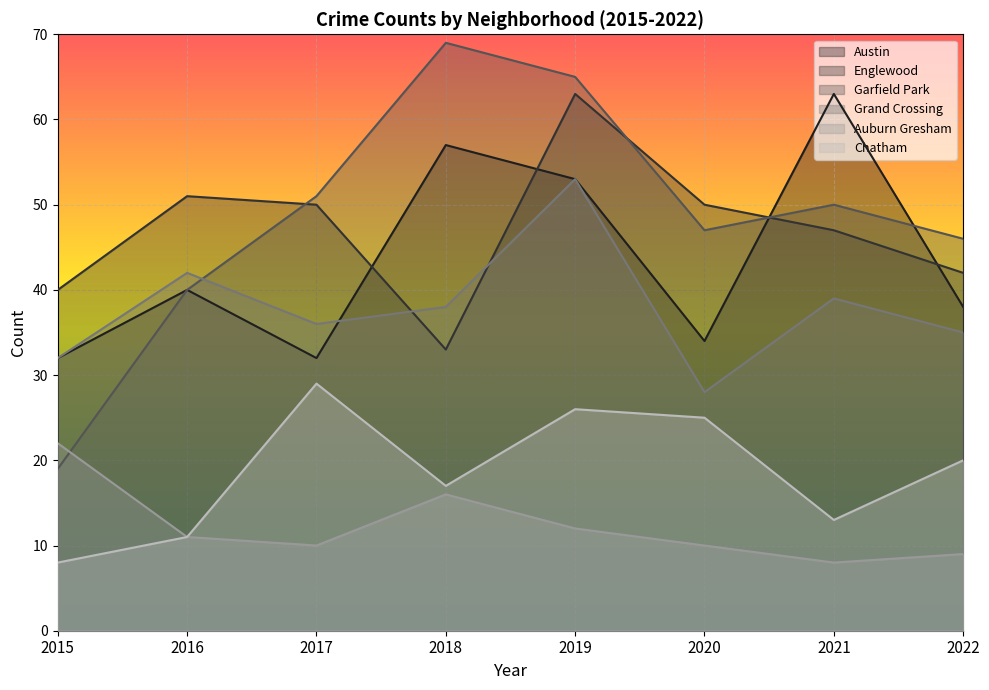

The value of Grand Crossing at 2019 is 53. True or false?

True